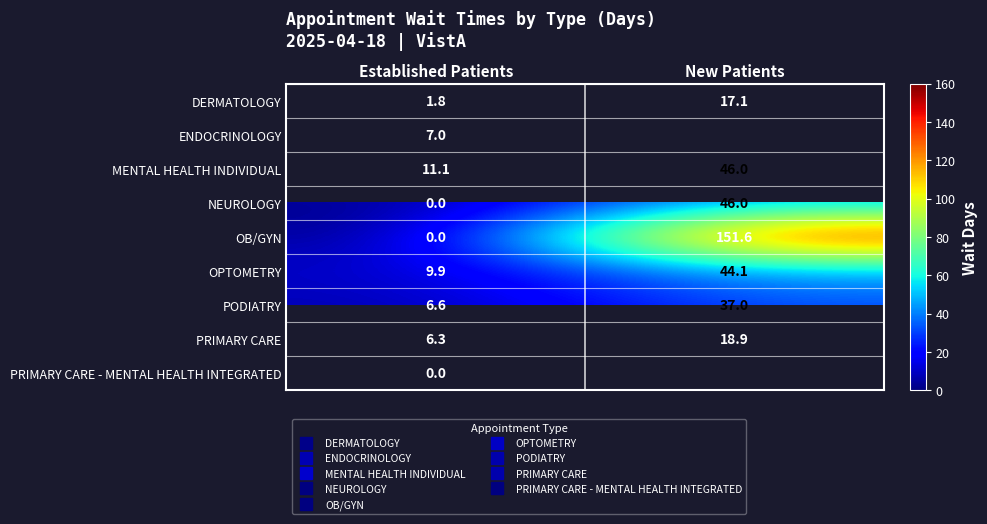

The NEUROLOGY series shows 0.0 at Established Patients. True or false?

True